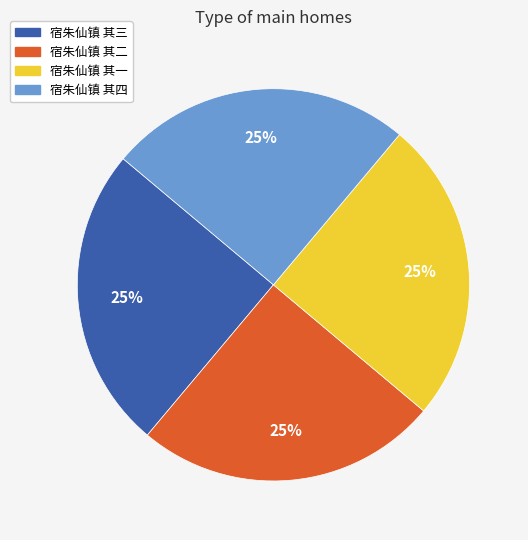

To the nearest percent, what is the average slice percentage?

25%